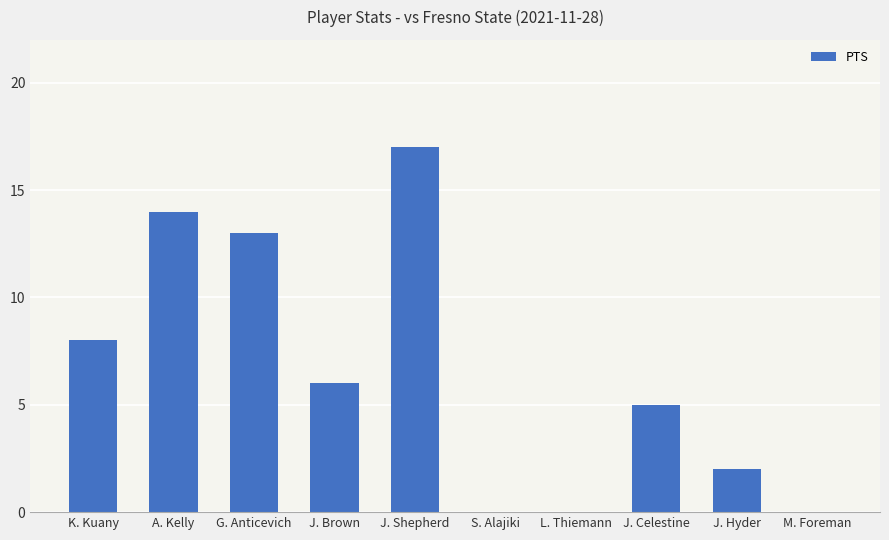

Count the number of data series in this chart.

1